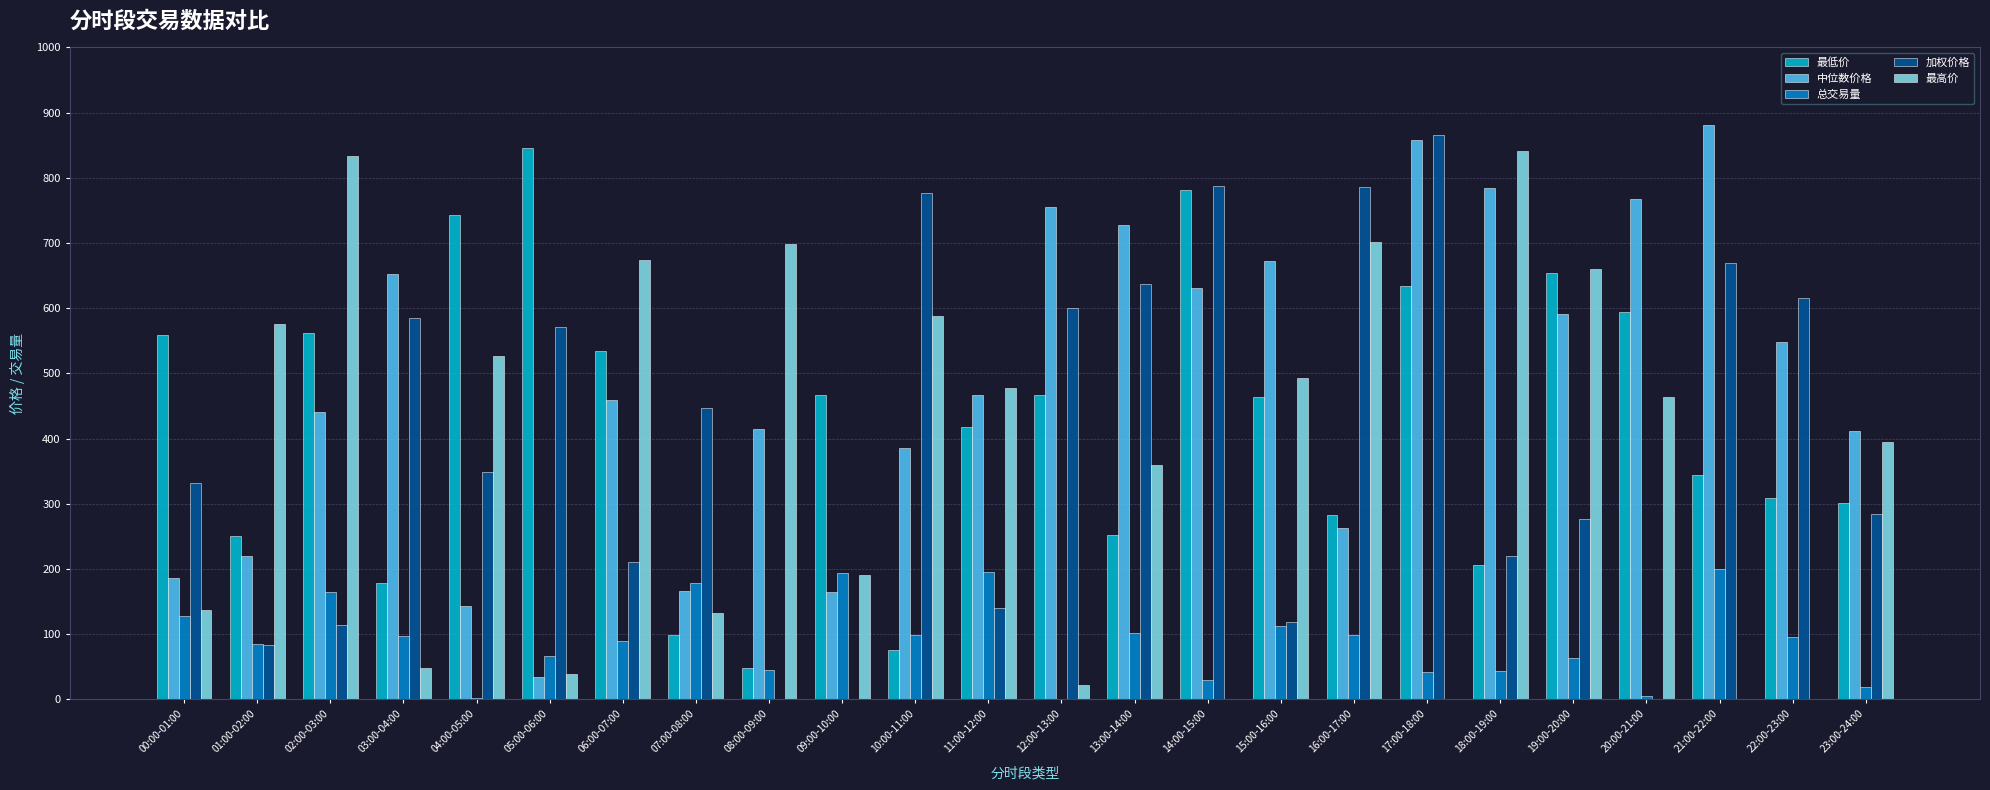

Which label corresponds to the largest value in the chart?

21:00-22:00